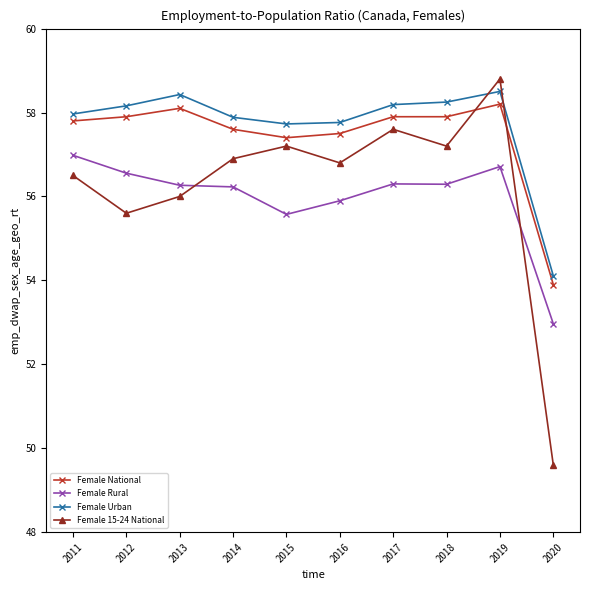

Is the value of Female National at 2011 greater than the value of Female Urban at 2017?

No